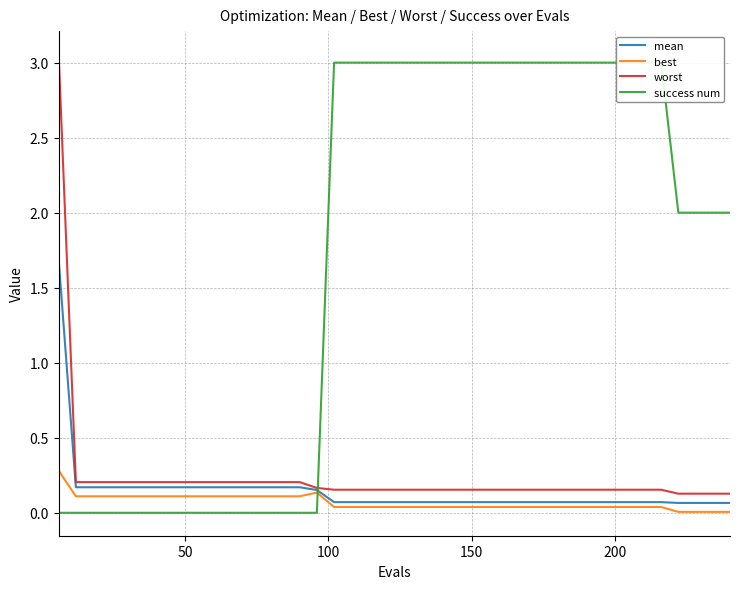

The value of worst at 39 is 0.1. True or false?

False